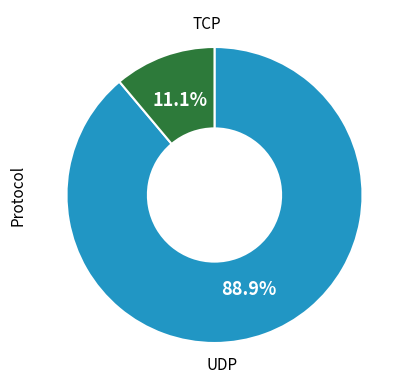

Which category has the biggest portion of the pie?

TCP